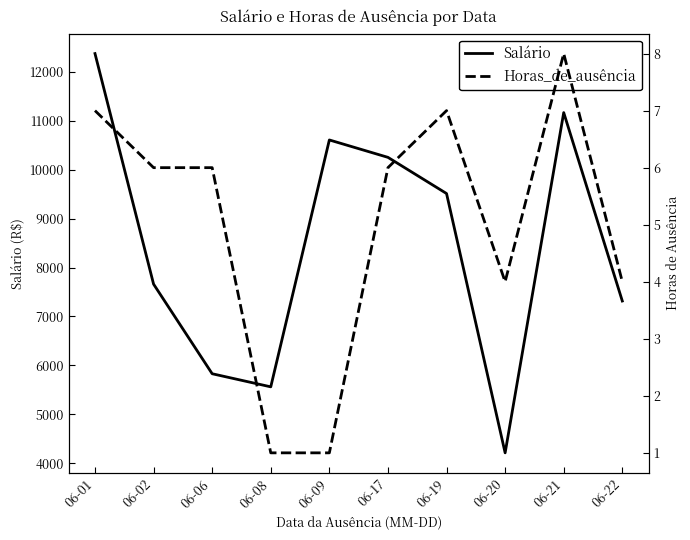

Rank the series at 06-02 from lowest to highest value.

Horas_de_ausência, Salário